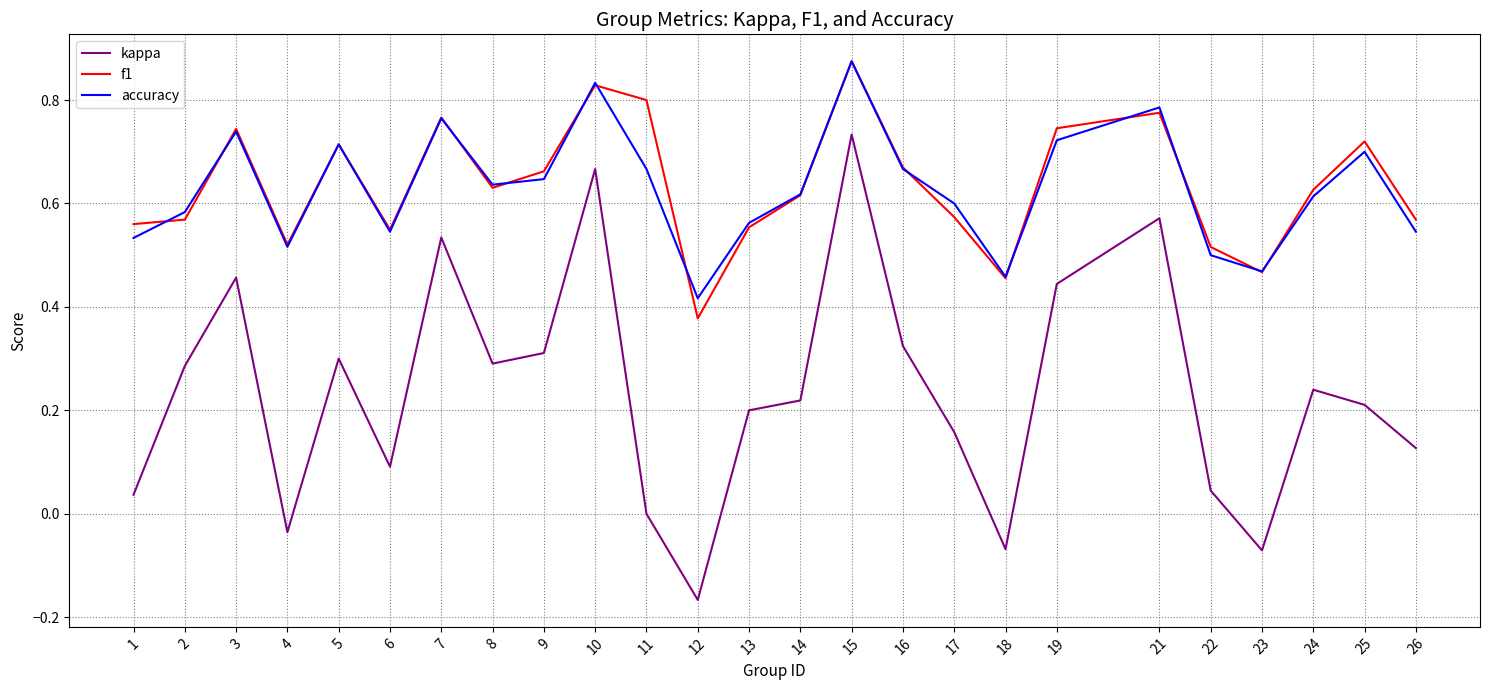

How many lines are shown in the chart?

3